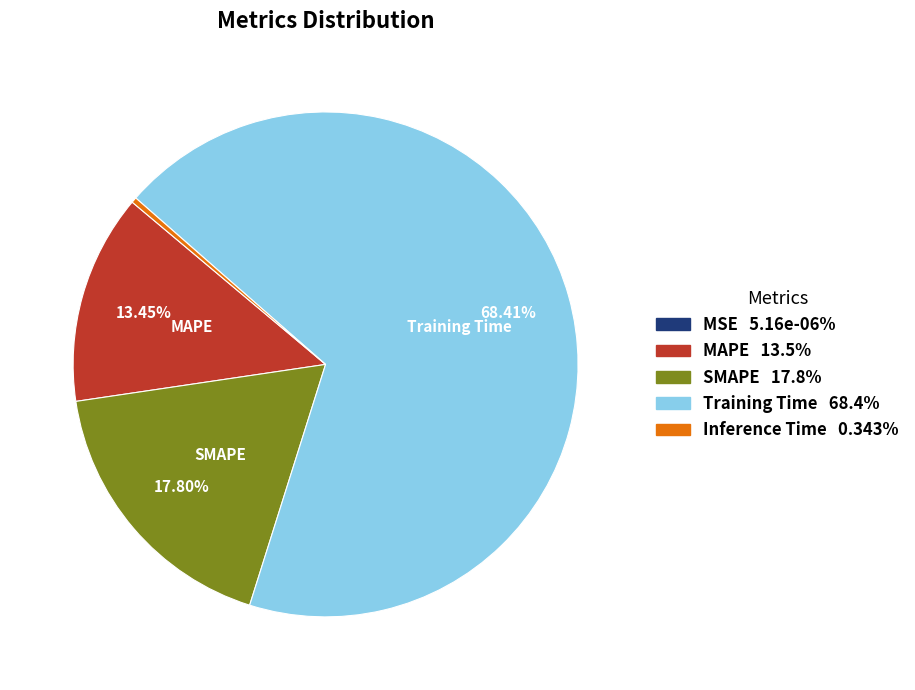

Is there any slice that represents more than half of the pie?

Yes